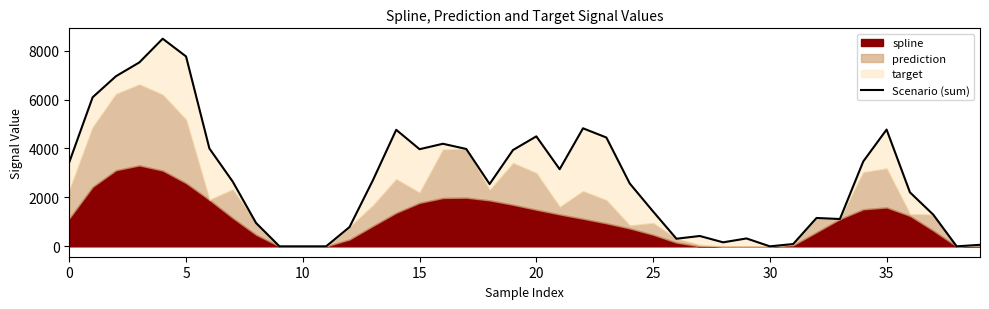

Between 5 and 39, which is larger?

5